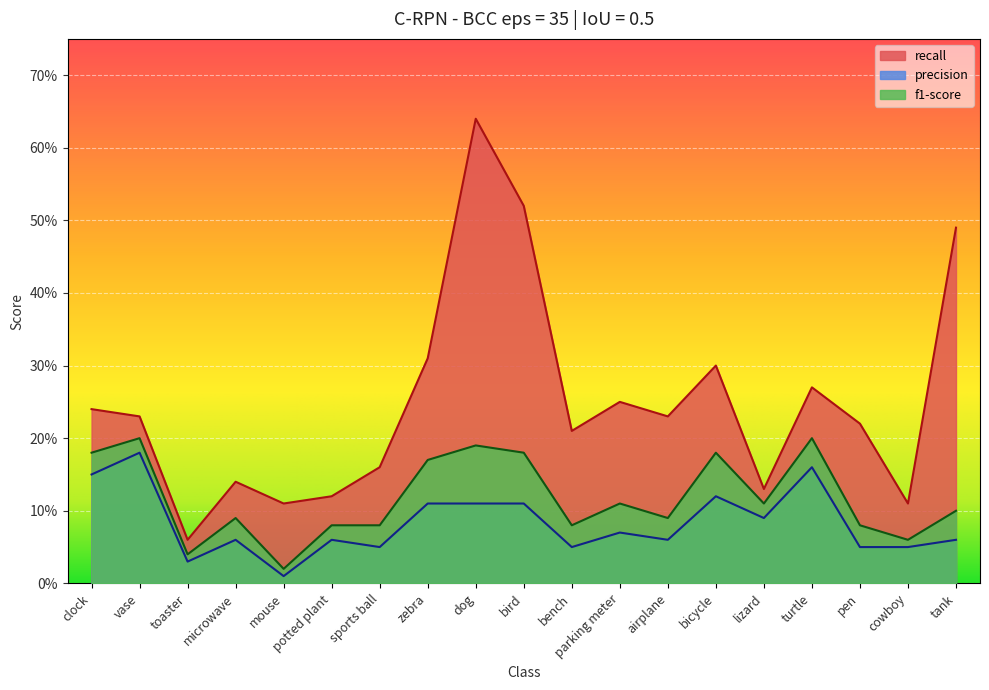

Where is the first local maximum for recall?

microwave